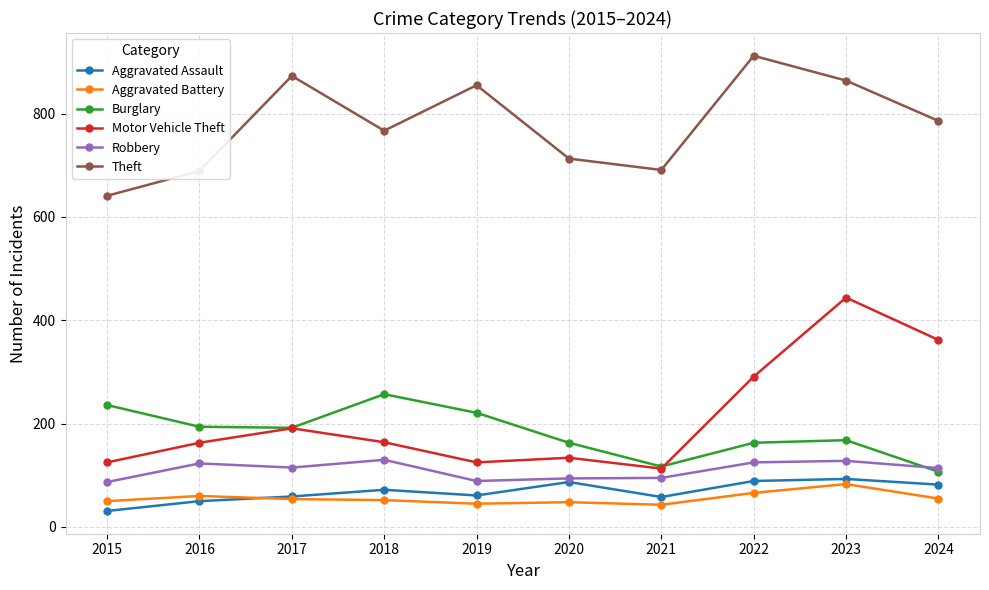

How many interior local valleys does the Theft series have?

2